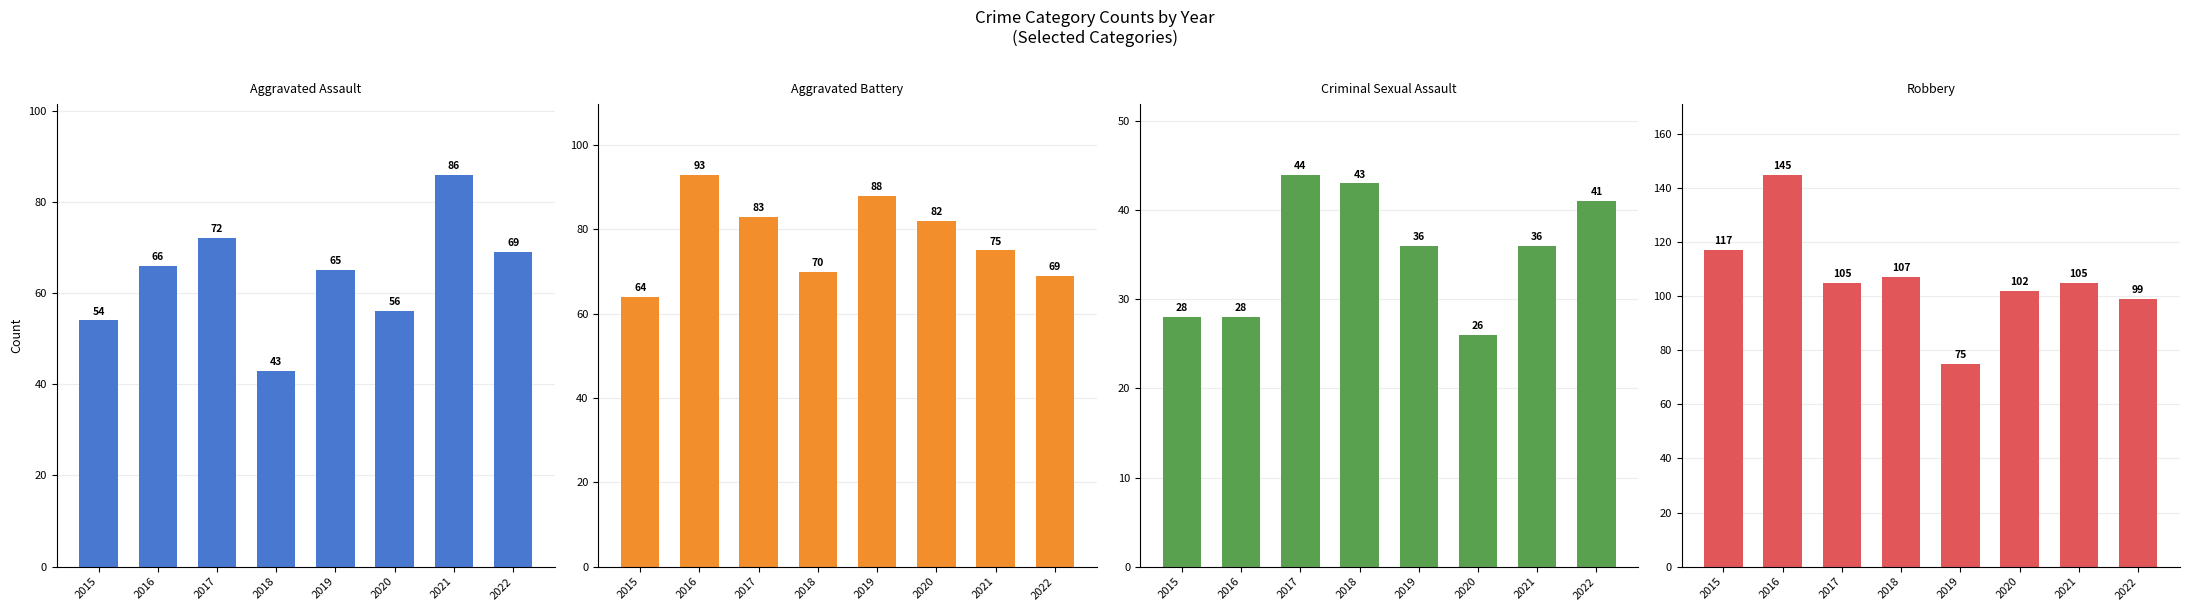

What are all the series names shown in the legend?

Aggravated Assault, Aggravated Battery, Criminal Sexual Assault, Robbery